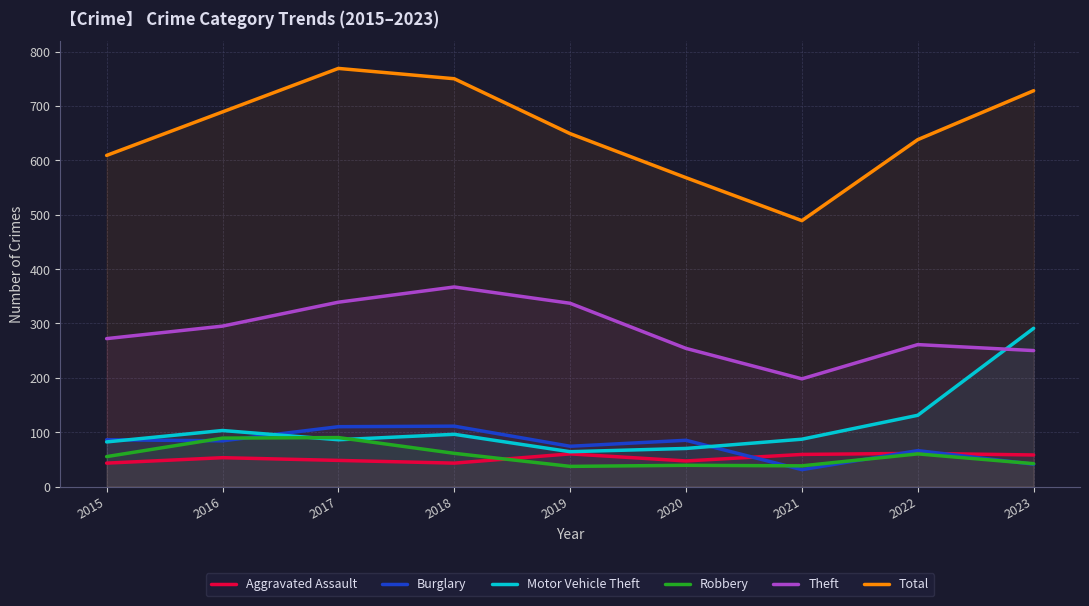

True or false: Burglary has more than 0 points higher than both neighbors.

True